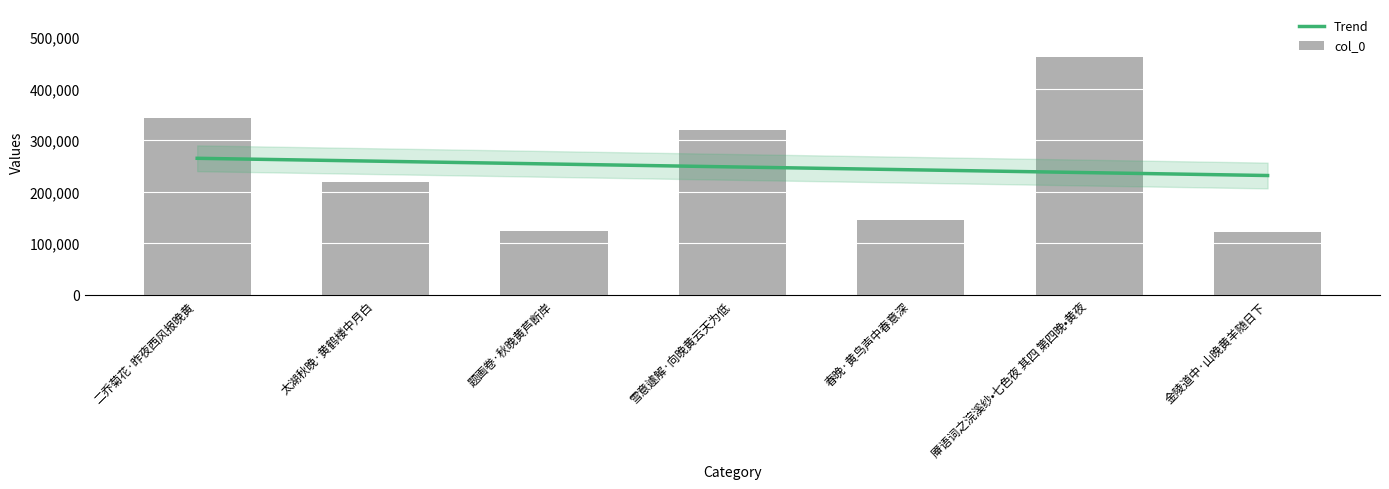

Rank the series at 二乔菊花·昨夜西风报晚黄 from lowest to highest value.

Trend, col_0